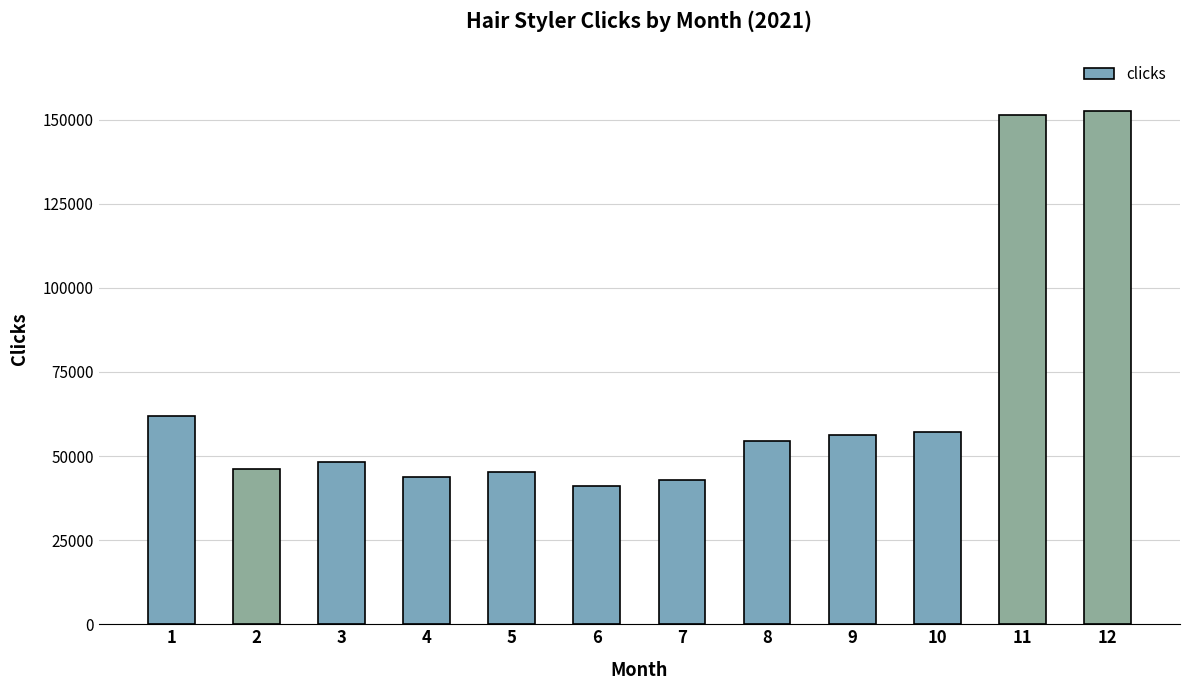

Reading left to right, transcribe all the data shown in this chart.

61964	46090	48174	43629	45131	41096	42843	54490	56295	57165	151486	152453